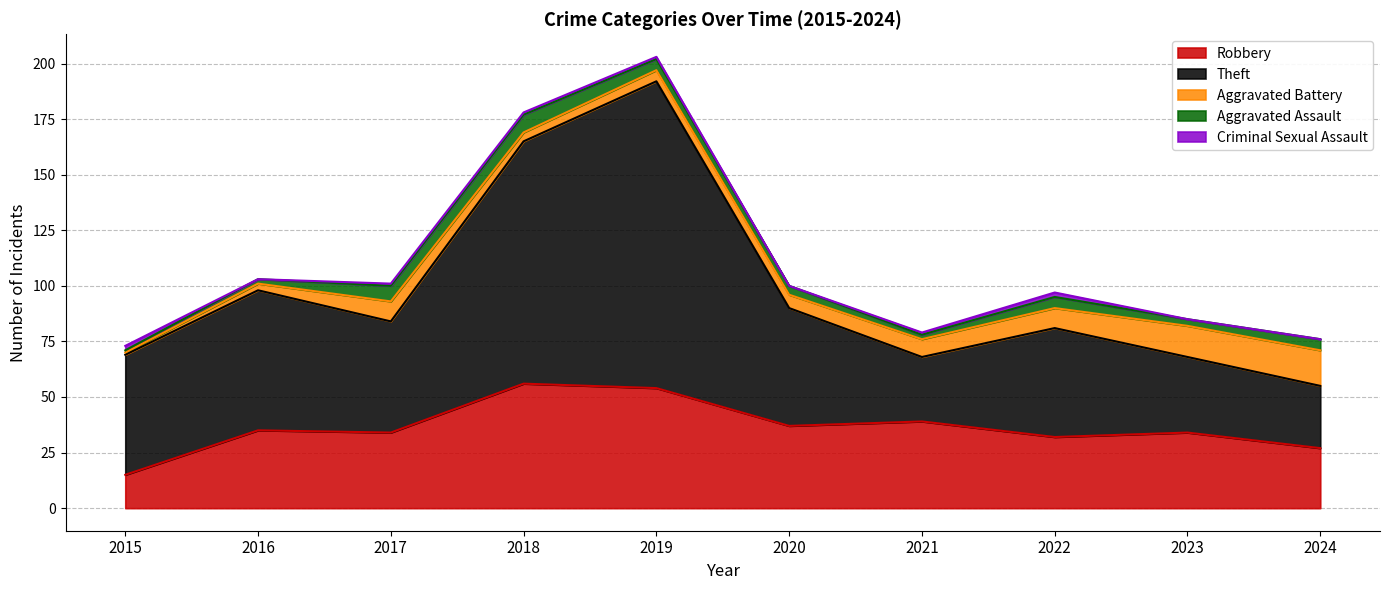

Which series changed the most between 2017 and 2018?

Theft